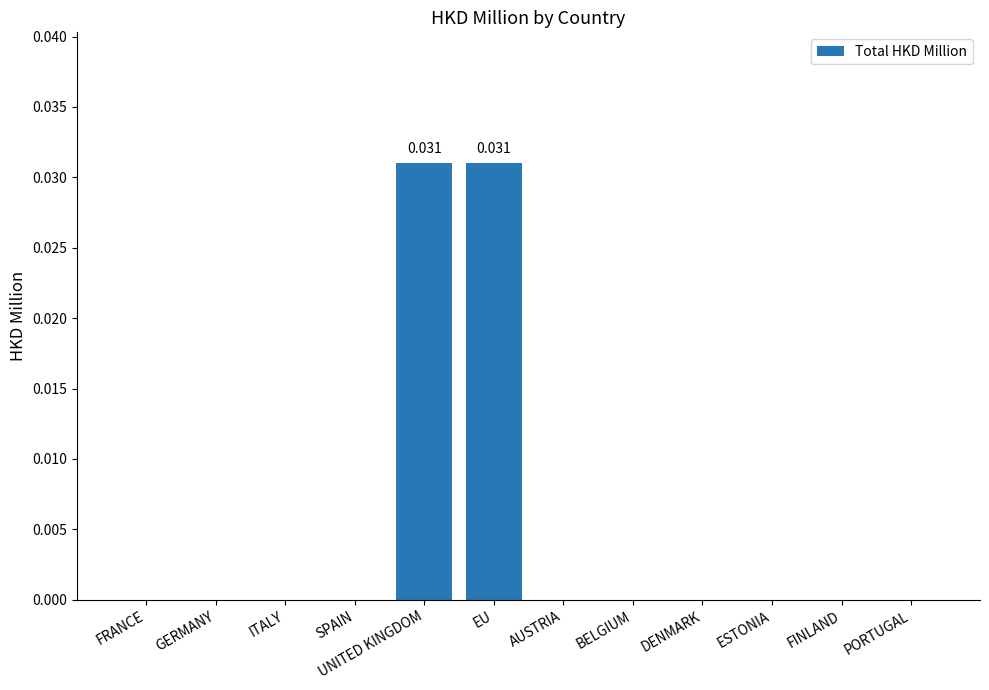

Between SPAIN and UNITED KINGDOM, which is larger?

UNITED KINGDOM